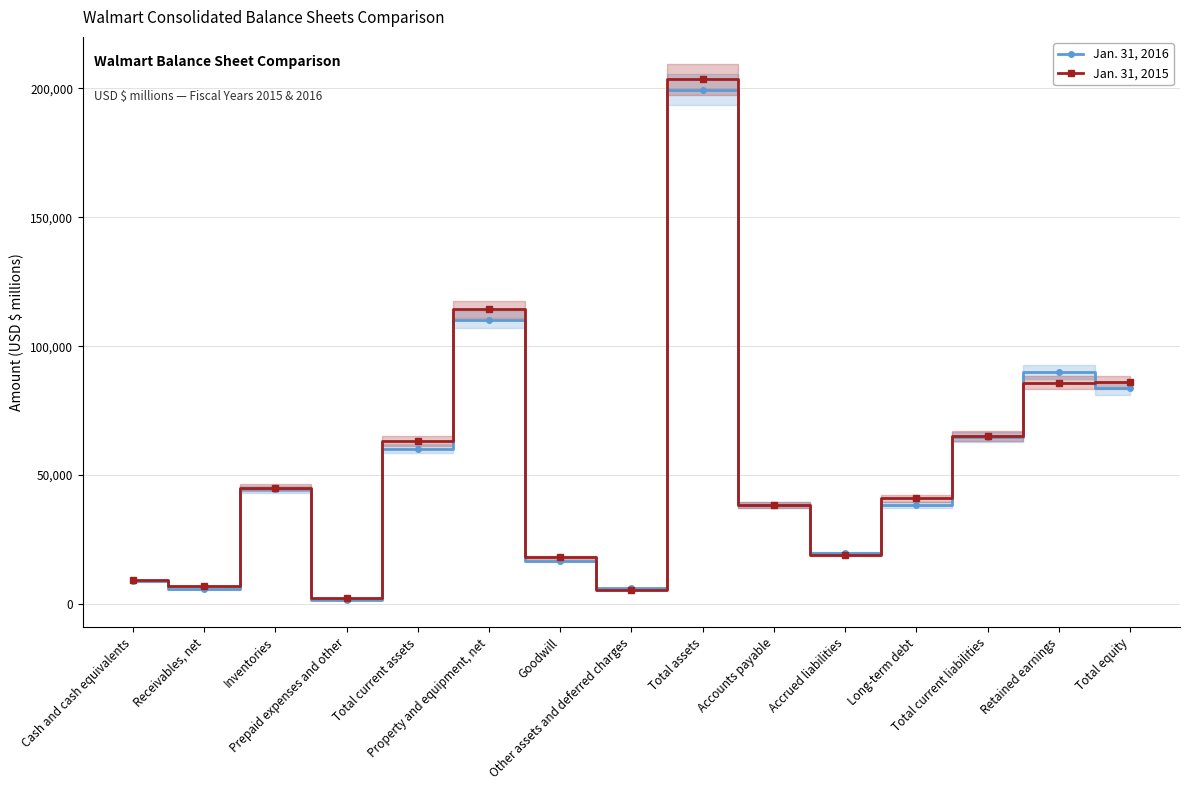

Which category has the lowest value in the Jan. 31, 2016 series?

Prepaid expenses and other